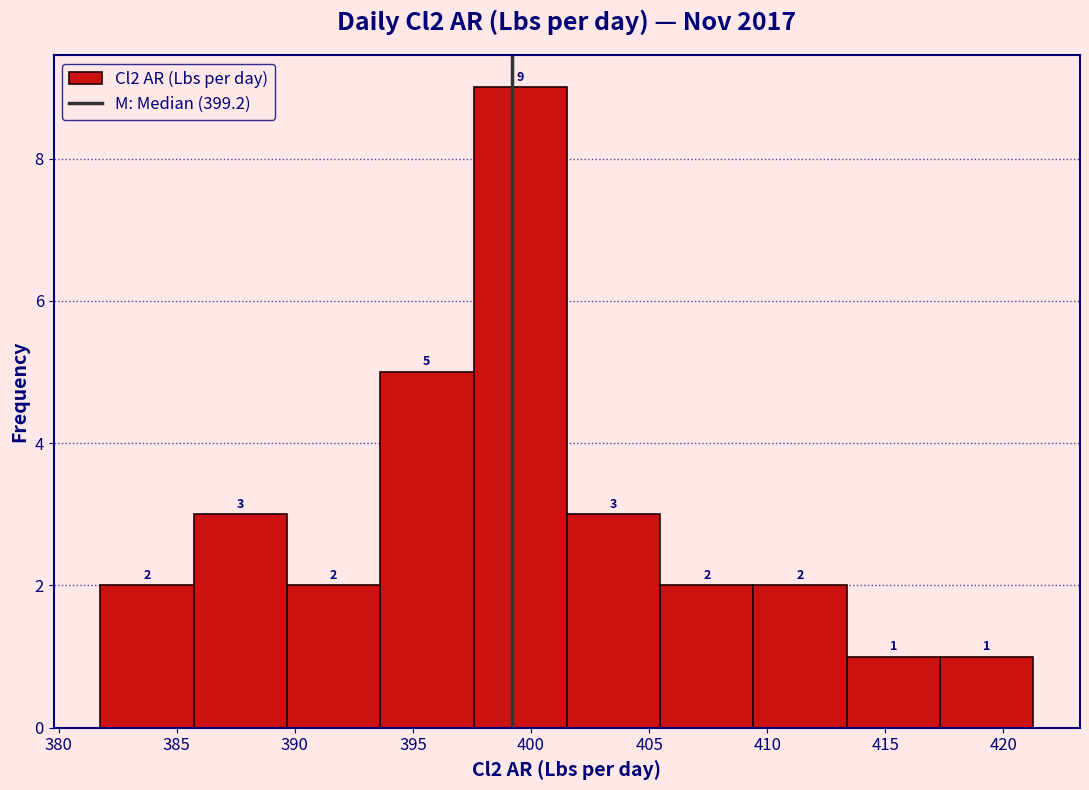

Reading left to right, transcribe this chart: for each bar, give the range it covers on the x-axis and its height. The bar edges are not printed on the chart, so give them approximately, as read against the axis.

382.0 to 385.5: 2
385.5 to 389.5: 3
389.5 to 393.5: 2
393.5 to 397.5: 5
397.5 to 401.5: 9
401.5 to 405.5: 3
405.5 to 409.5: 2
409.5 to 413.5: 2
413.5 to 417.5: 1
417.5 to 421.5: 1